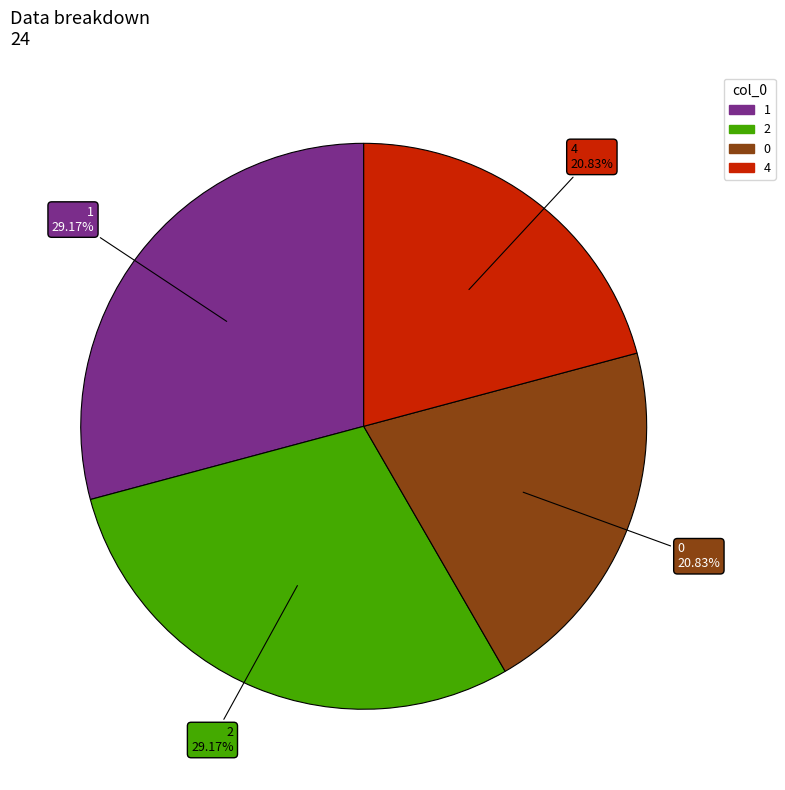

Is there any slice that represents more than half of the pie?

No